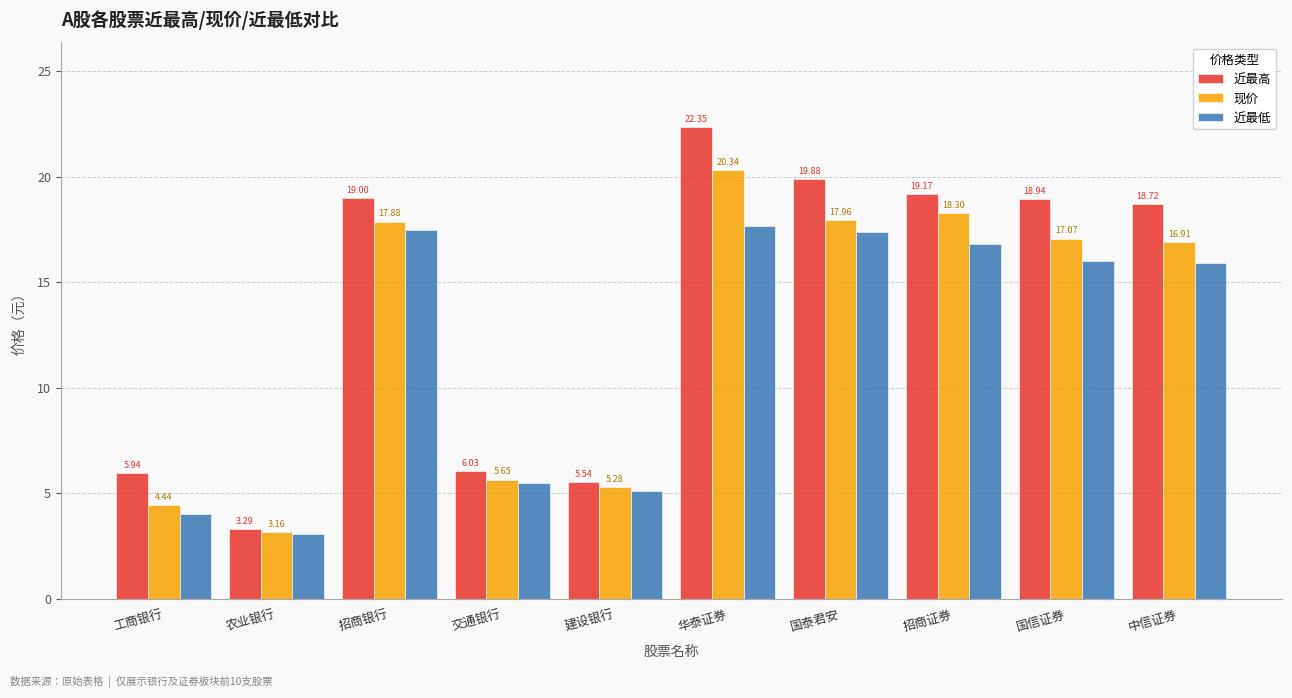

The 近最高 series shows 26.5 at 中信证券. True or false?

False